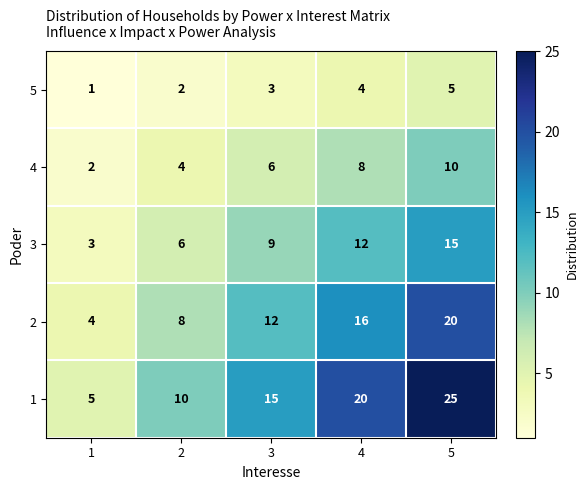

How many distinct data groups are displayed?

5